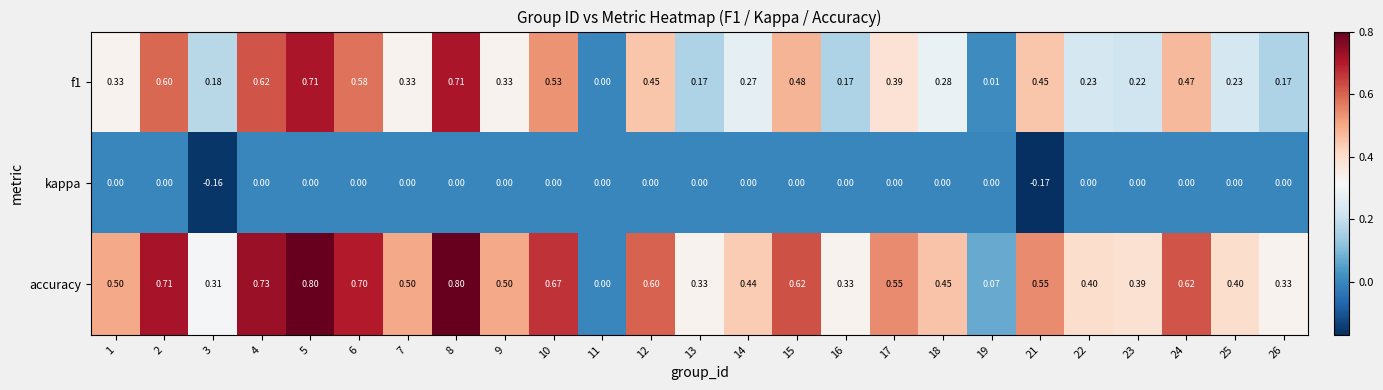

Which series has the largest total across all categories?

accuracy